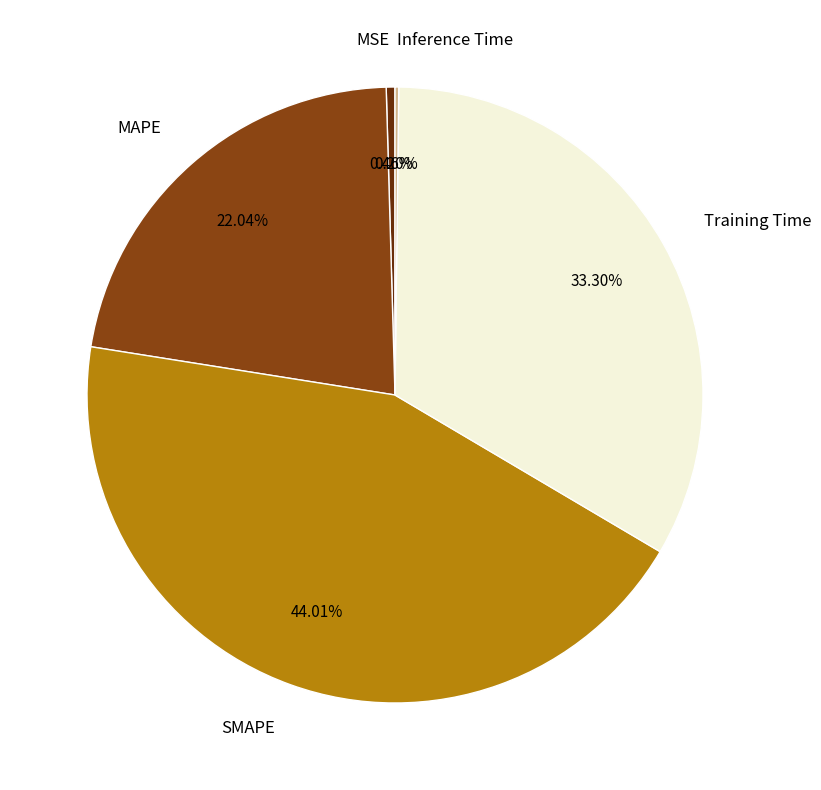

Which slice is the largest?

SMAPE